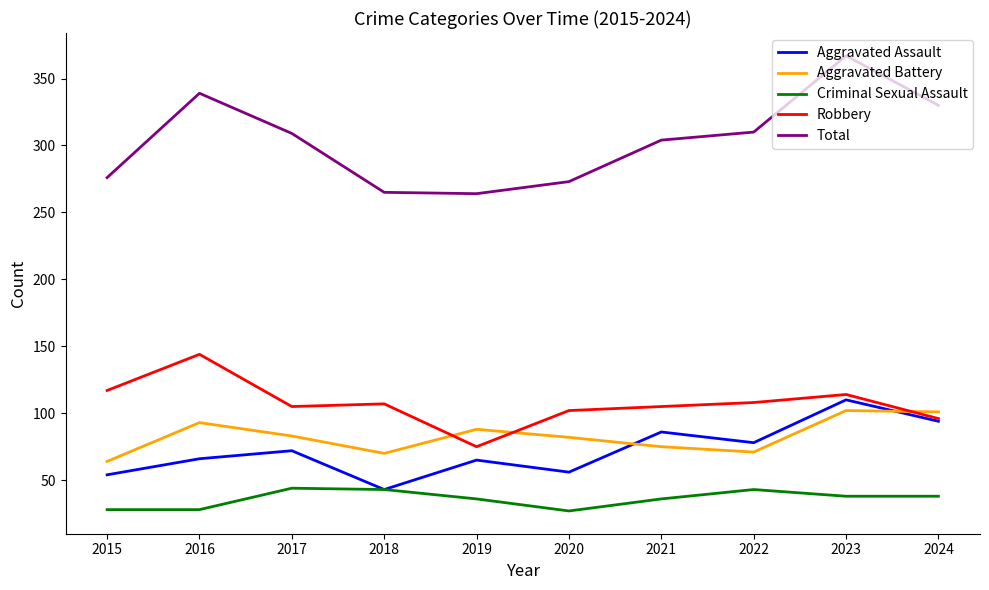

What is the difference between the highest and lowest values at 2022?

267